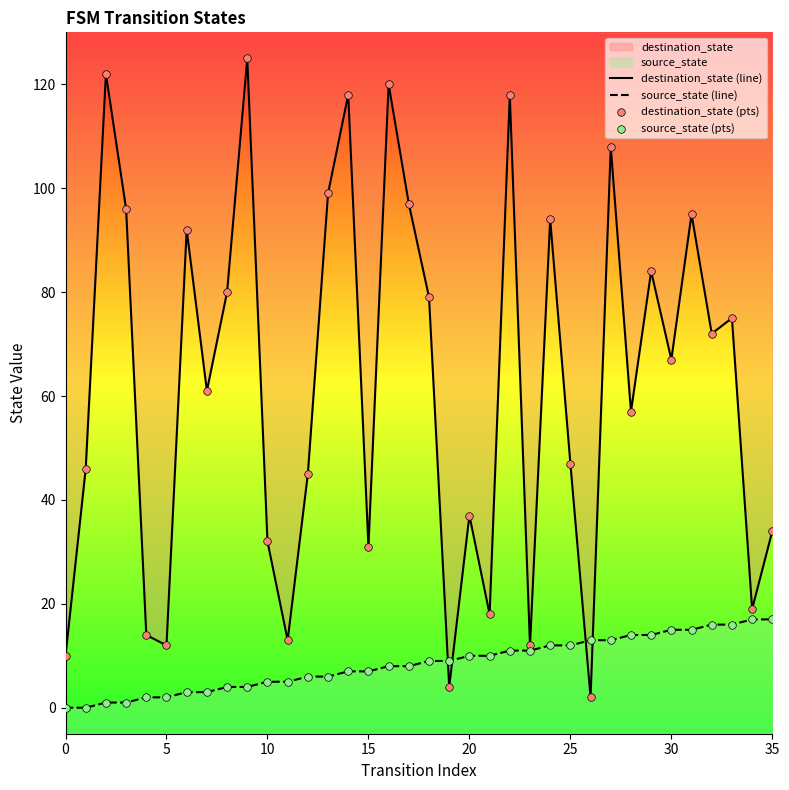

Which series has the largest Y range (max minus min)?

destination_state (line)